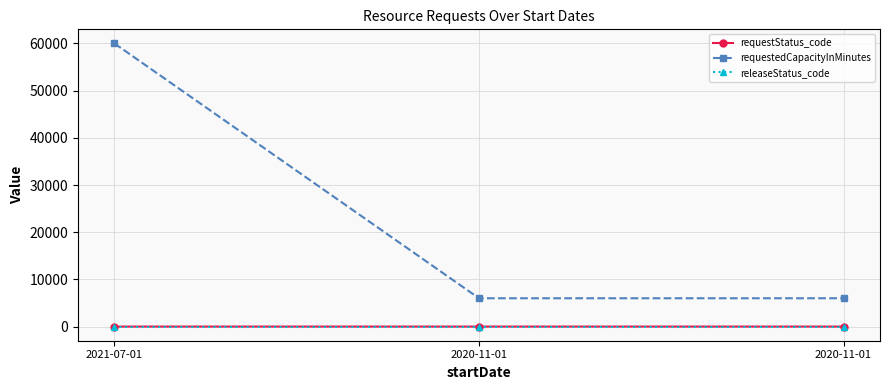

What is the sum of the releaseStatus_code values at 2020-11-01 and 2020-11-01?

2